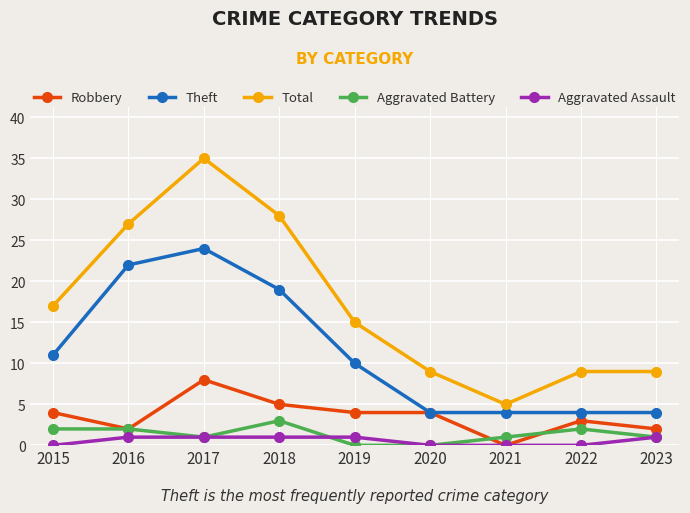

Is it true that Aggravated Battery equals 2 at 2016?

True